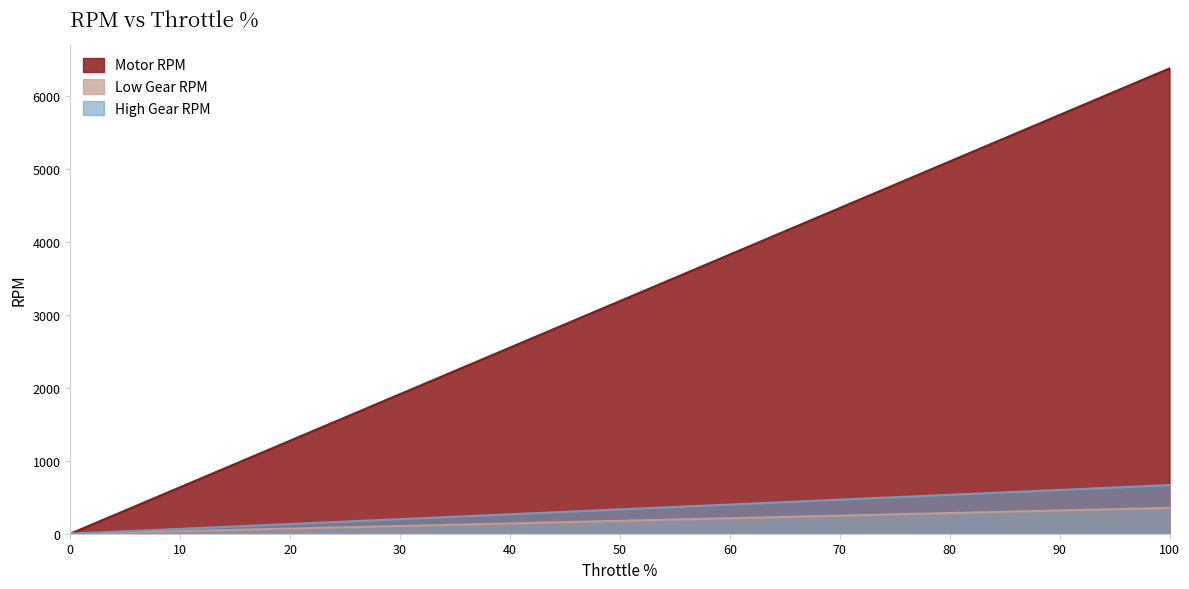

What are all the series names shown in the legend?

Motor RPM, Low Gear RPM, High Gear RPM